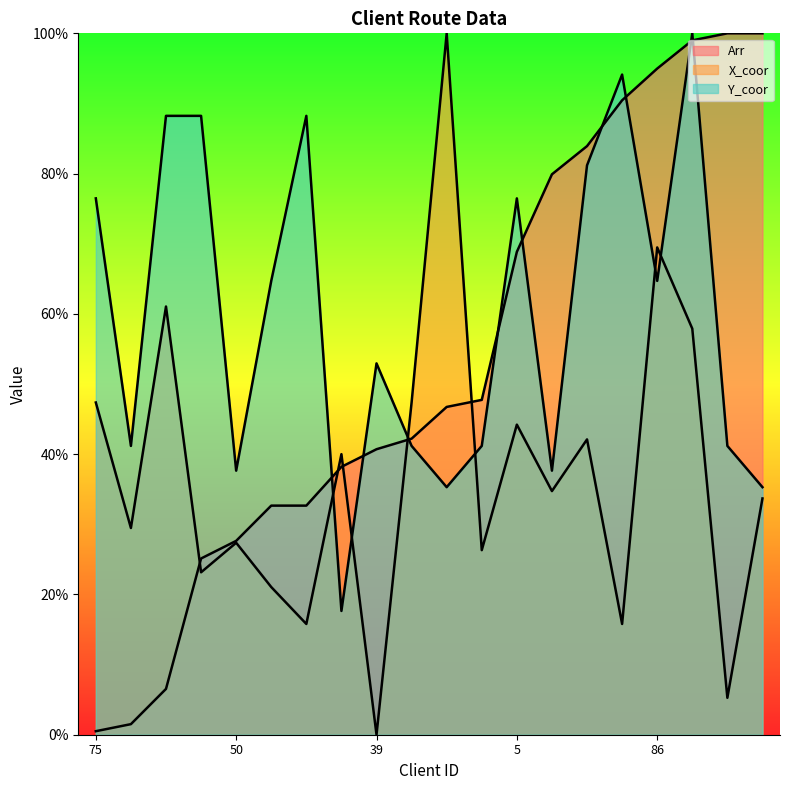

How many intersections are there between Y_coor and Arr?

9